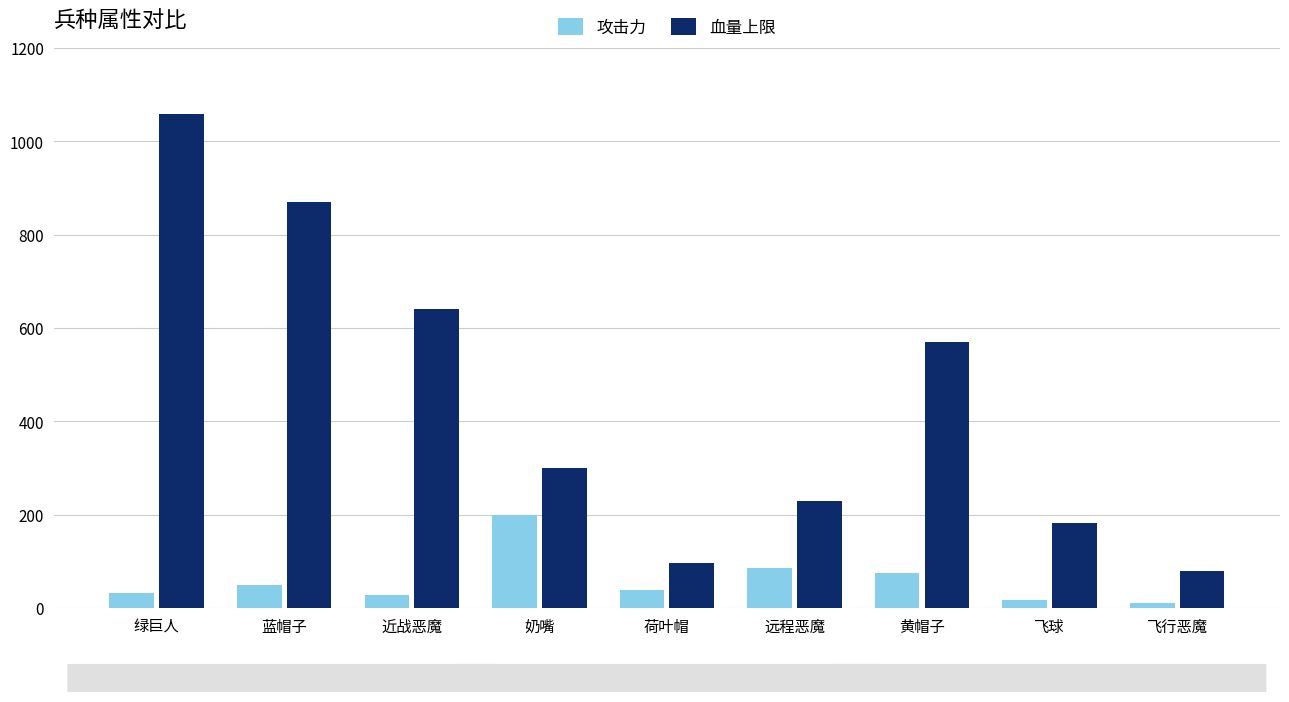

At how many categories does at least one series exceed 259?

5